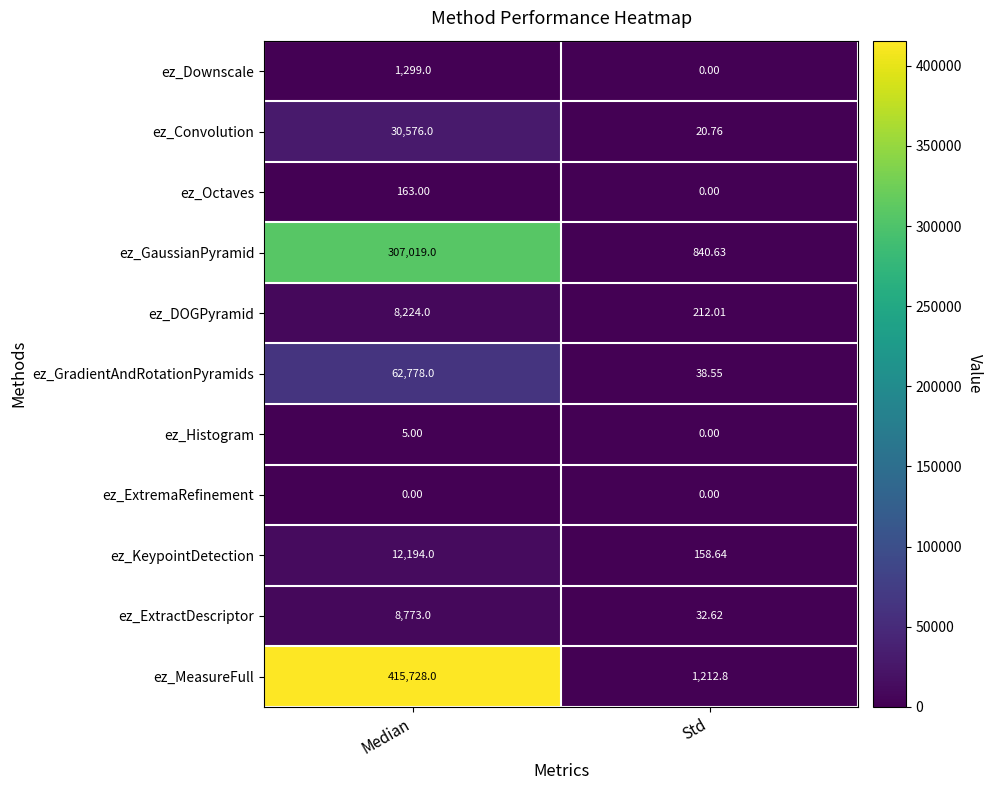

Rank the series by their maximum value, from lowest to highest.

ez_ExtremaRefinement, ez_Histogram, ez_Octaves, ez_Downscale, ez_DOGPyramid, ez_ExtractDescriptor, ez_KeypointDetection, ez_Convolution, ez_GradientAndRotationPyramids, ez_GaussianPyramid, ez_MeasureFull